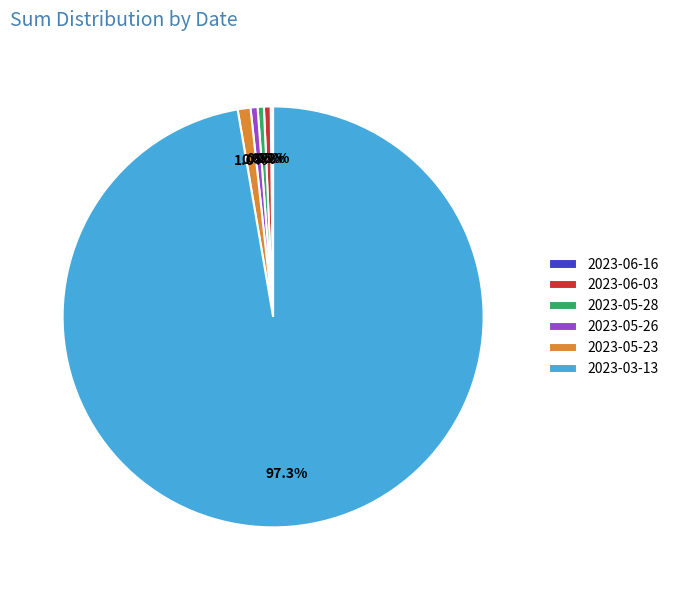

What is the largest slice in the pie chart?

2023-03-13